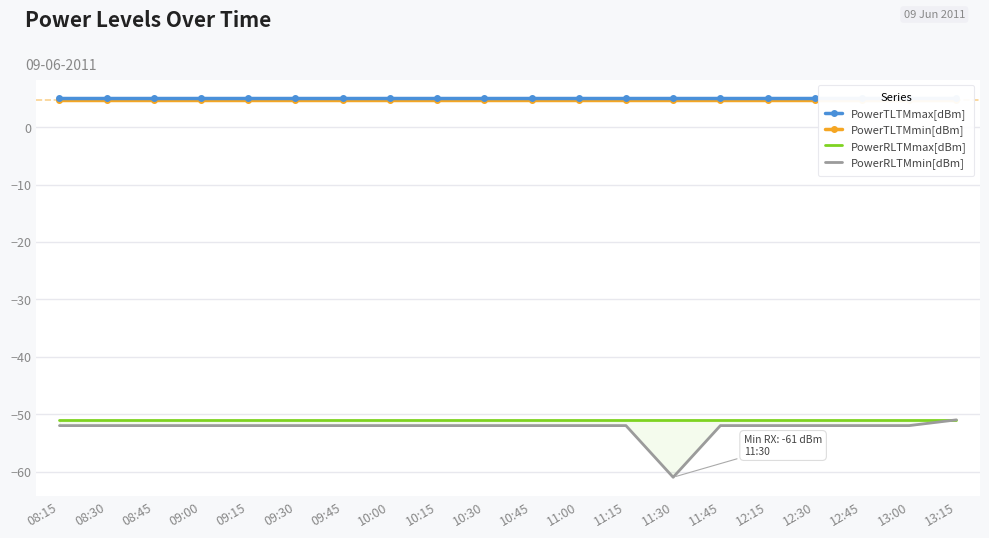

Read the PowerRLTMmin[dBm] value at 08:30.

-52.0